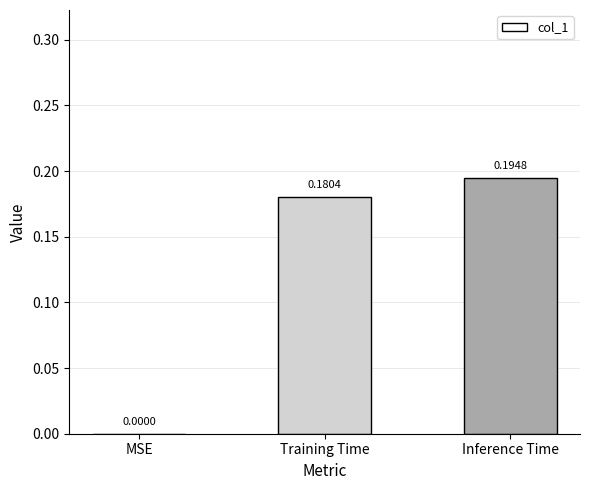

Which category has the highest value across all series?

Inference Time